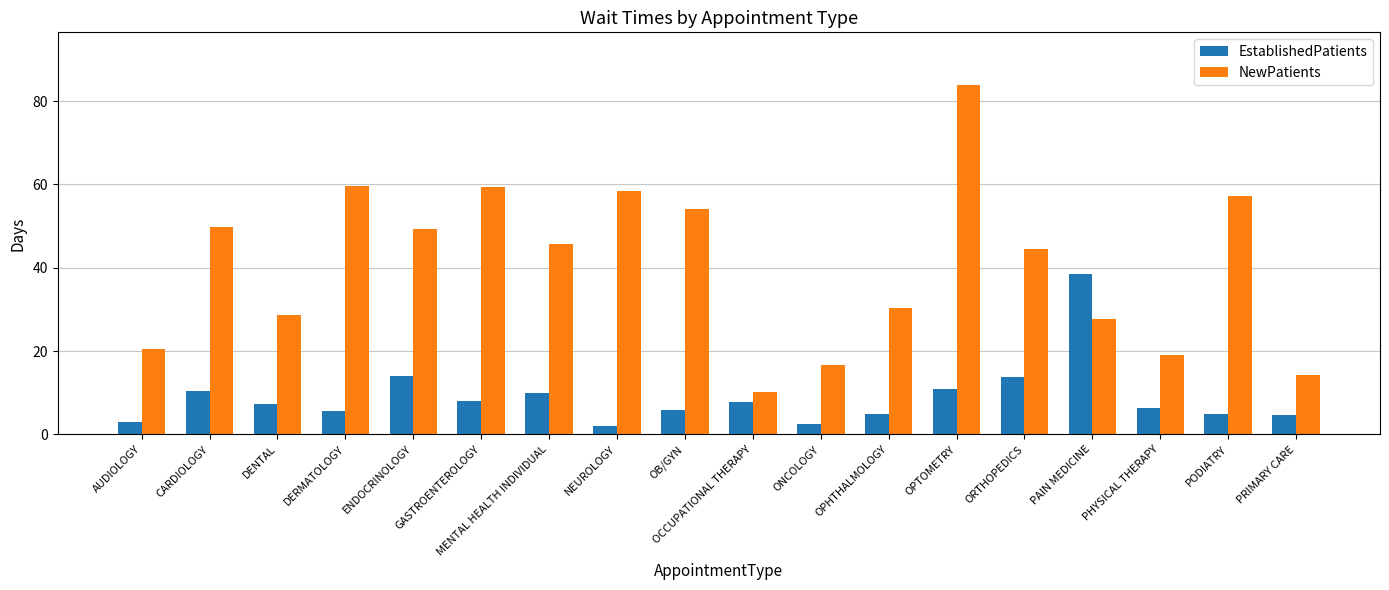

Is the value of EstablishedPatients at ONCOLOGY greater than the value of NewPatients at PHYSICAL THERAPY?

No